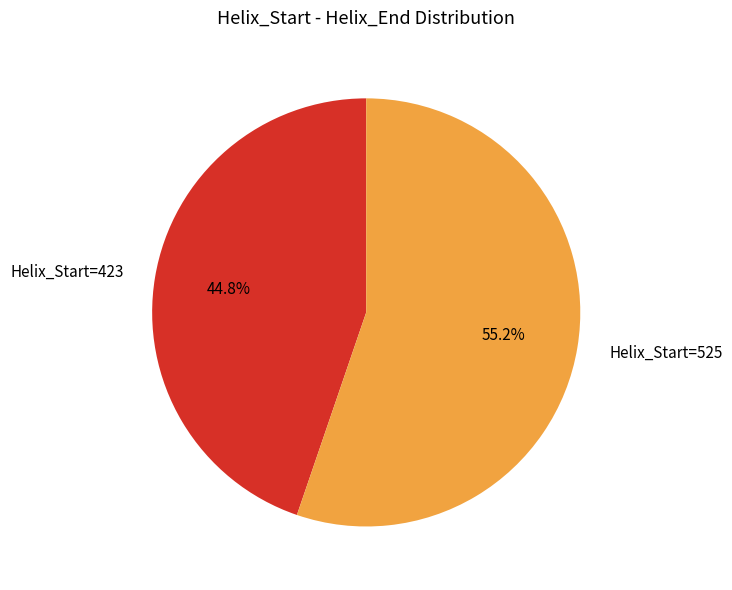

Is there a majority slice in this chart?

Yes